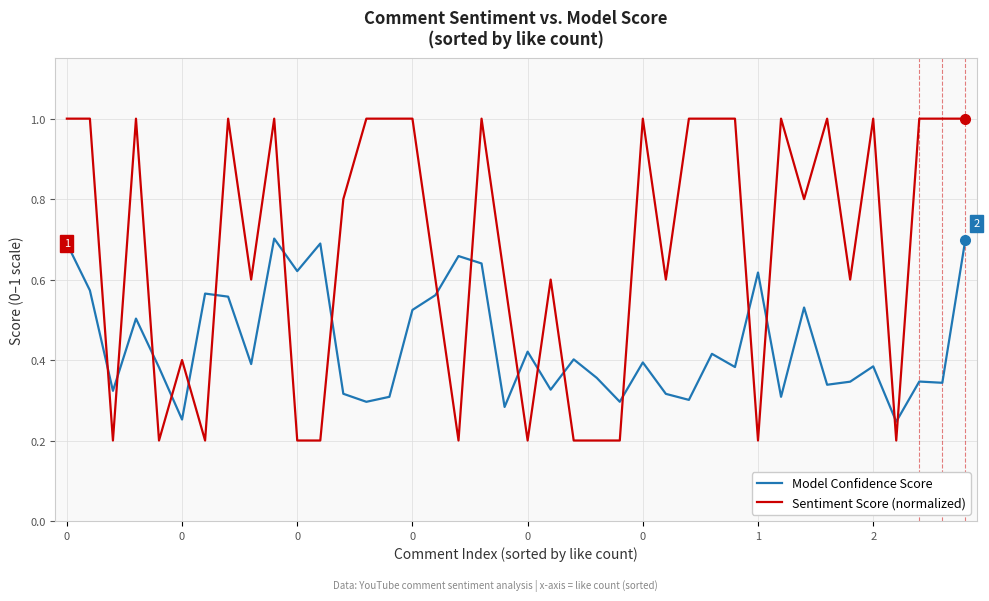

What is the maximum value for Sentiment Score (normalized)?

1.0